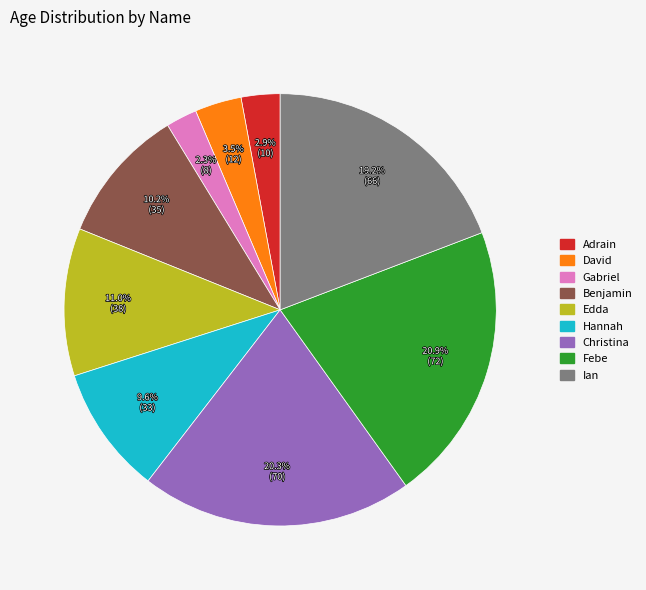

To the nearest percent, what is the difference between the Febe and Benjamin slice percentages?

11%